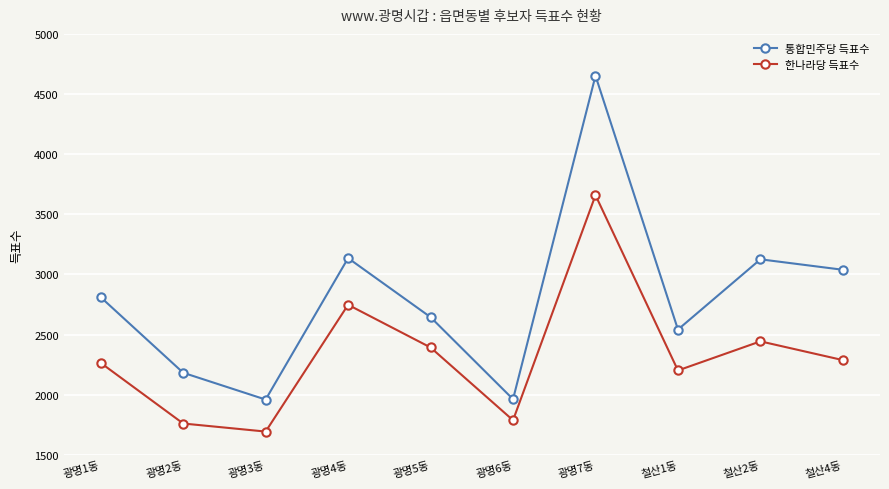

True or false: 통합민주당 득표수 has more than 2 points higher than both neighbors.

True